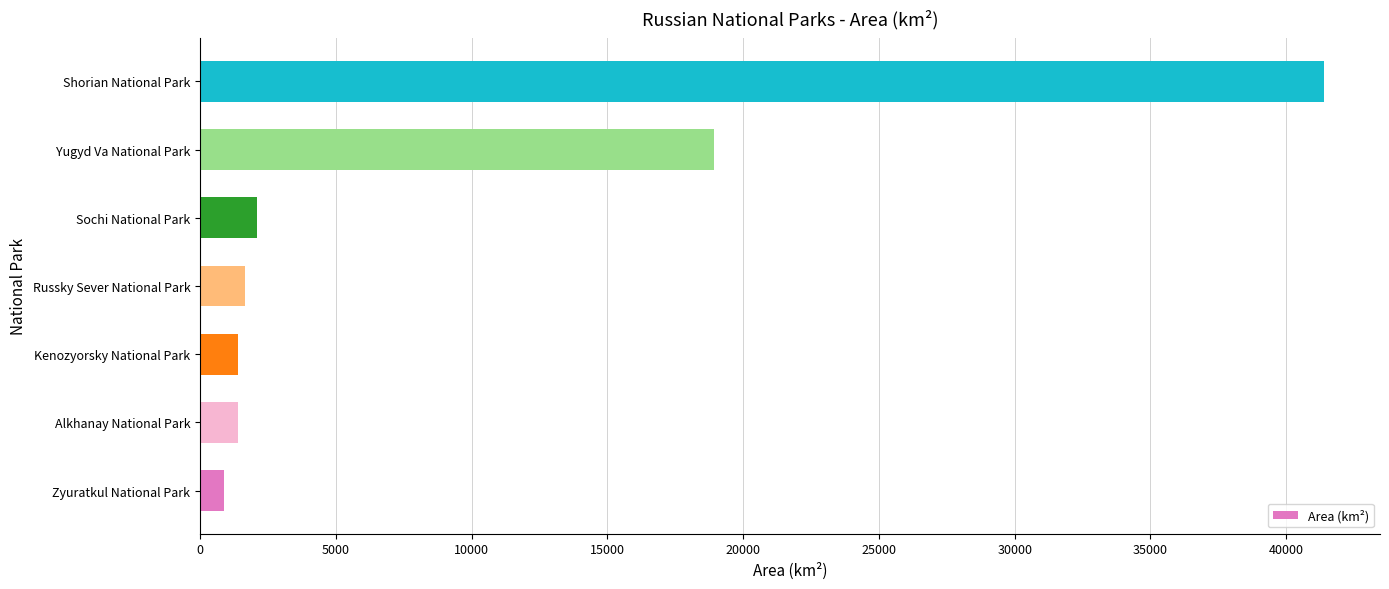

What is the average value?

9672.9